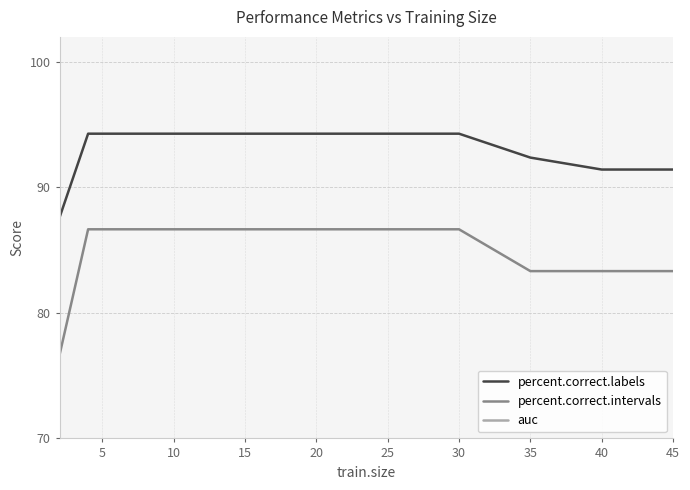

The auc series shows 1.0 at 45. True or false?

True